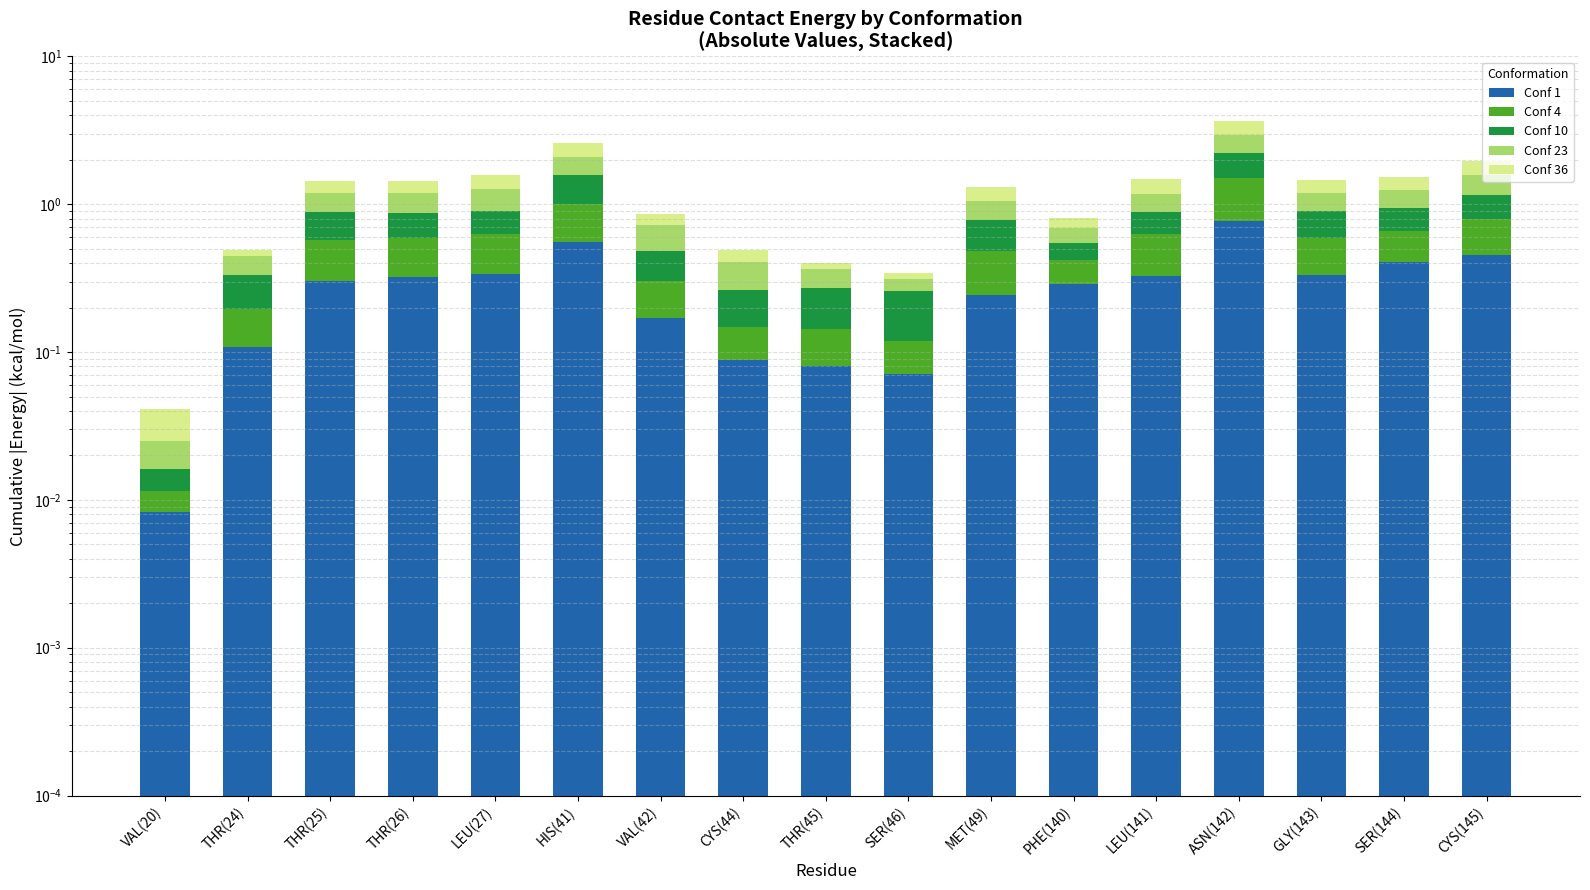

What is the total value across all series at SER(46)?

0.3